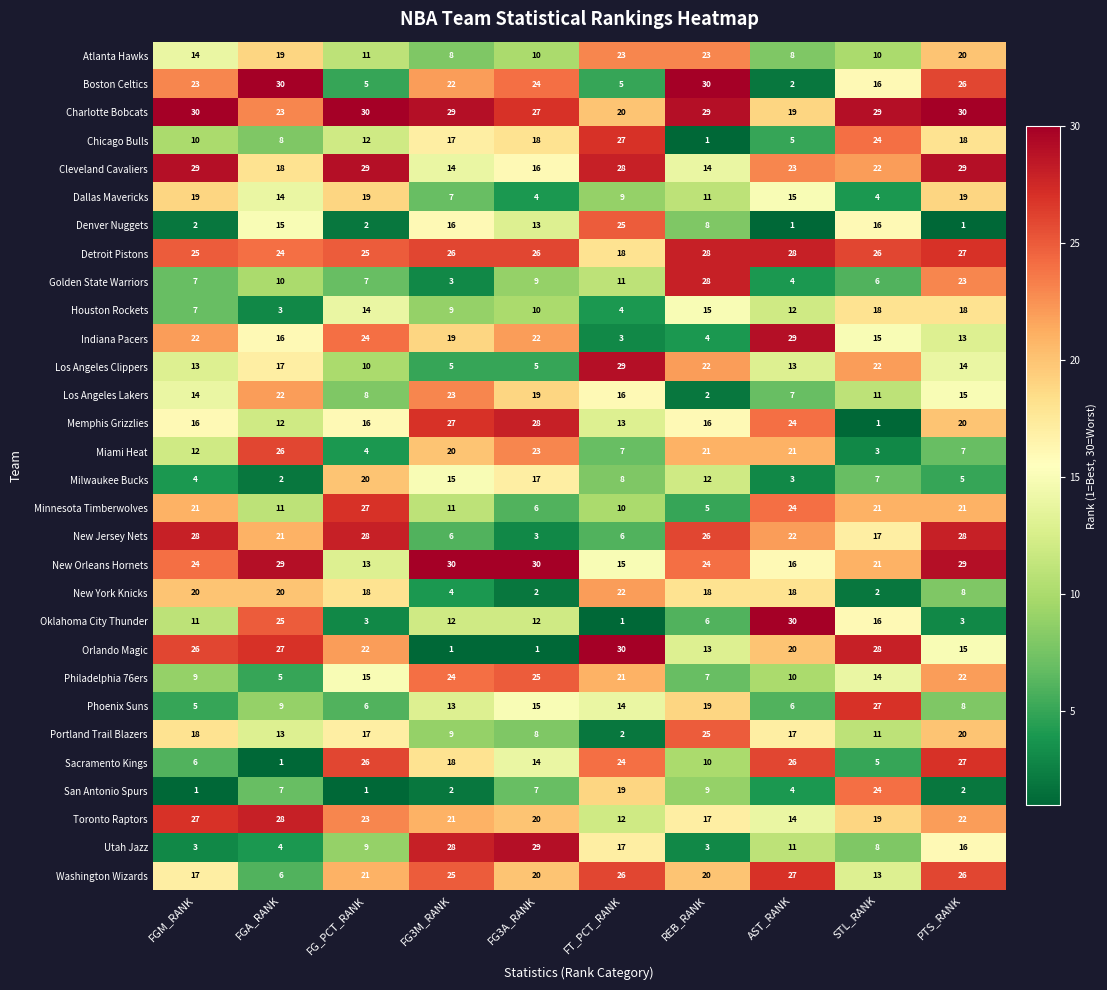

What is the greatest value displayed?

30